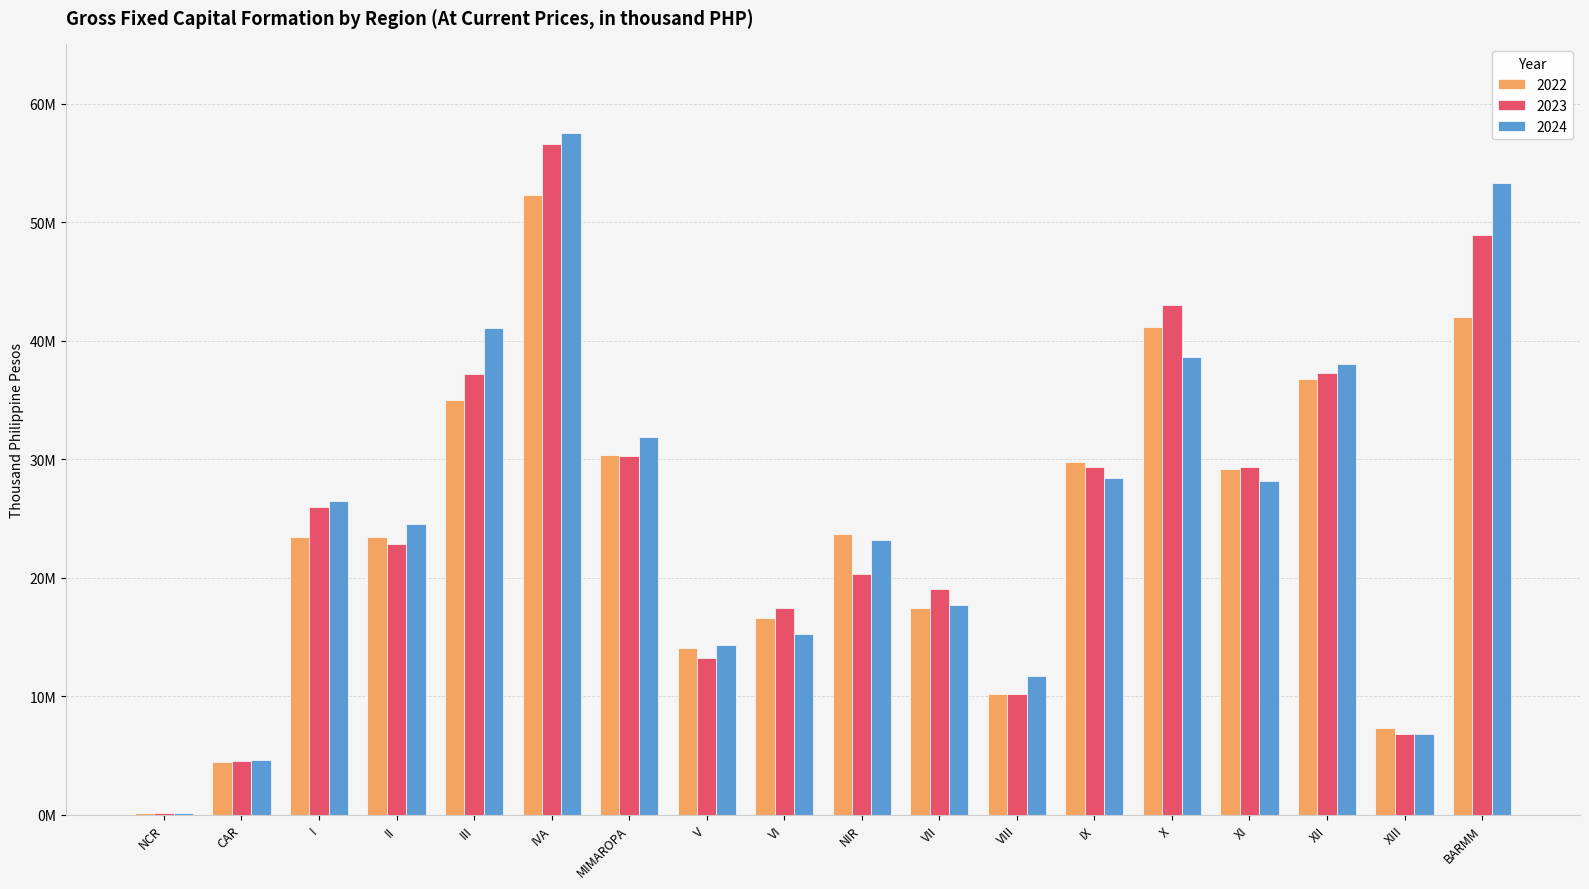

What is the value of the 2024 bar at the 15th from the left?

28122968.6